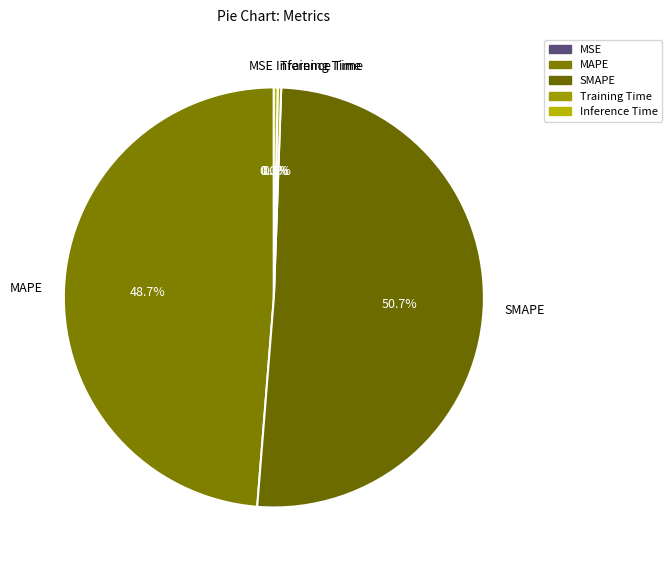

Between MAPE and SMAPE, which is larger?

SMAPE